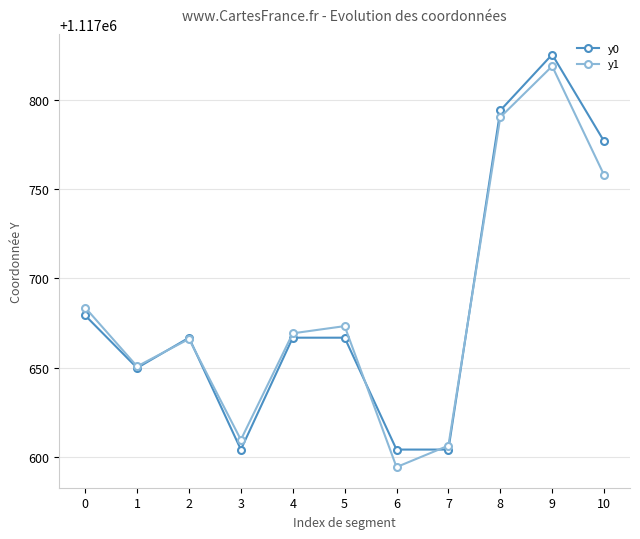

How many lines are shown in the chart?

2